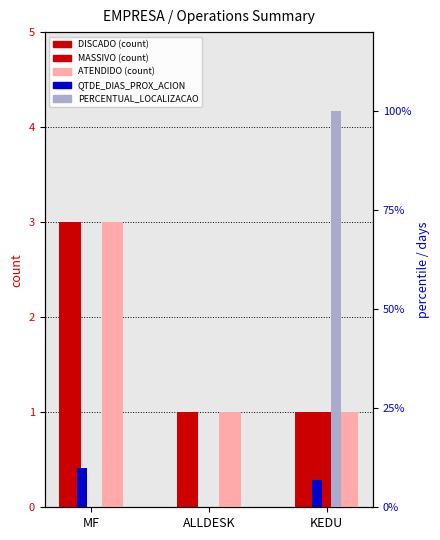

Where is QTDE_DIAS_PROX_ACION nearest to the value 5?

KEDU